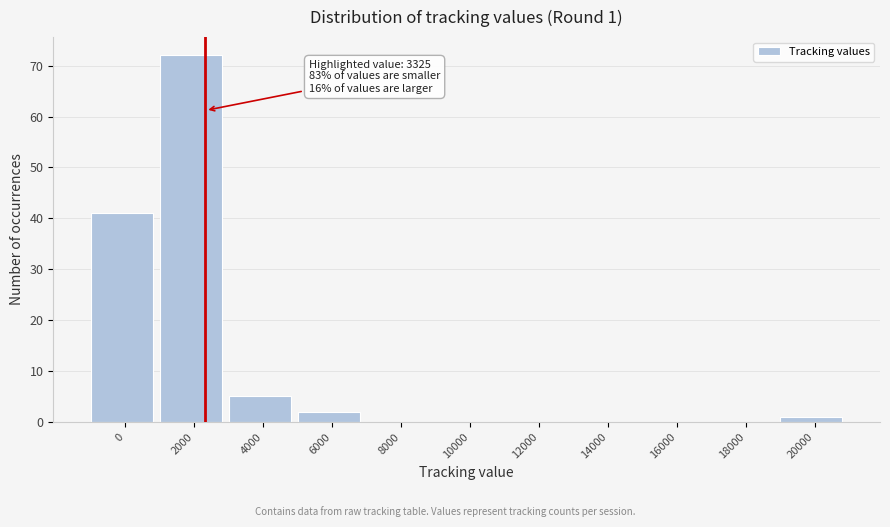

Reading right to left, extract all data points from this chart.

20000=1	18000=0	16000=0	14000=0	12000=0	10000=0	8000=0	6000=2	4000=5	2000=72	0=41